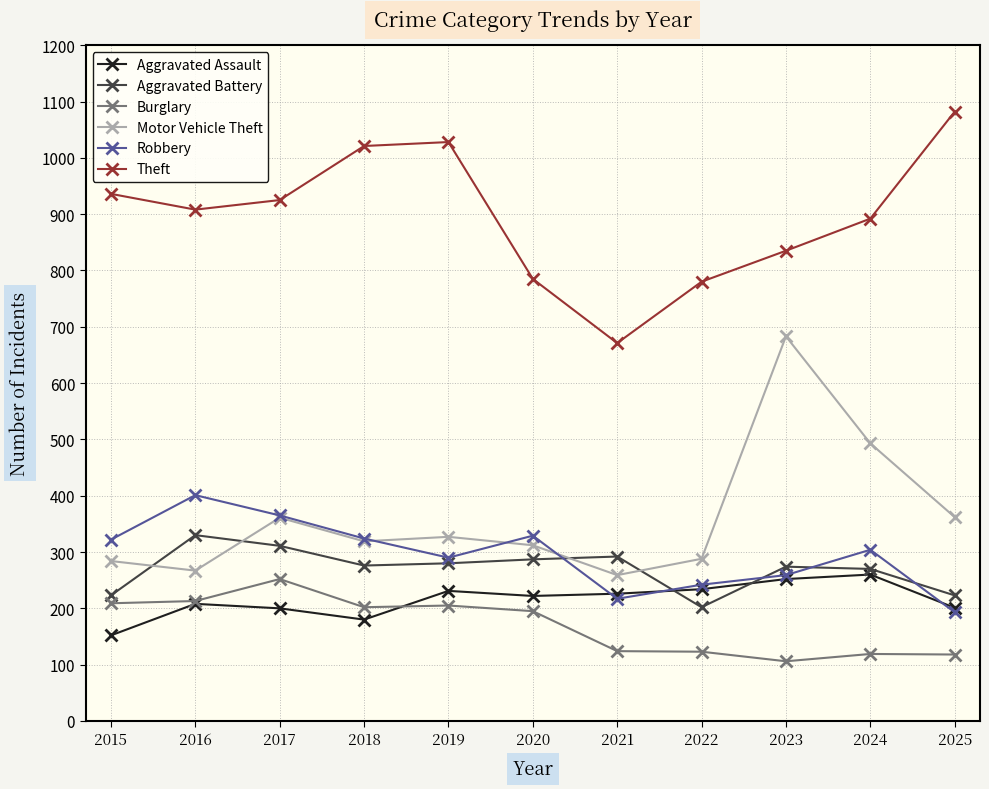

Is it true that Robbery equals 304 at 2024?

True